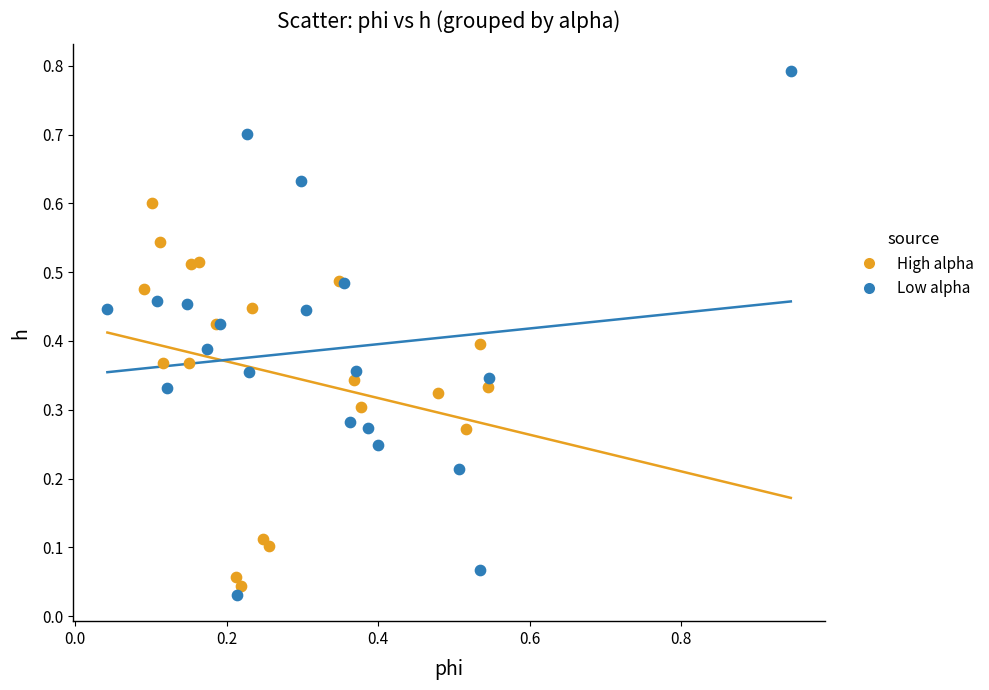

What are all the series names shown in the legend?

High alpha, Low alpha